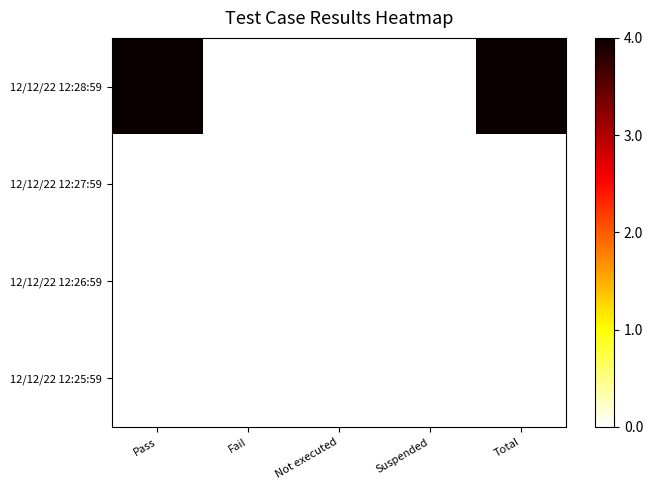

Reading right to left, what are all the values shown in this chart?

12/12/22 12:28:59: Total=4	Suspended=0	Not executed=0	Fail=0	Pass=4
12/12/22 12:27:59: Total=0	Suspended=0	Not executed=0	Fail=0	Pass=0
12/12/22 12:26:59: Total=0	Suspended=0	Not executed=0	Fail=0	Pass=0
12/12/22 12:25:59: Total=0	Suspended=0	Not executed=0	Fail=0	Pass=0